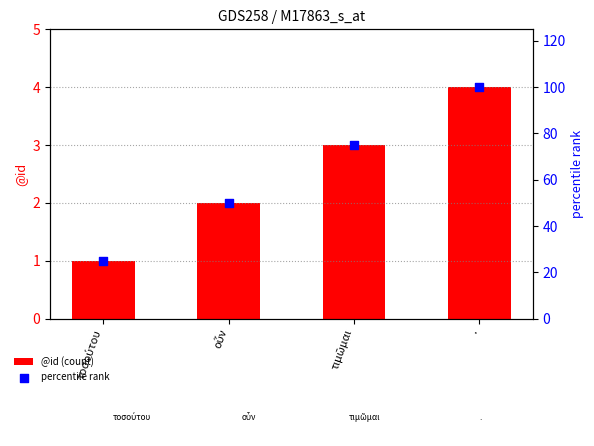

Which series has the largest total across all categories?

percentile rank